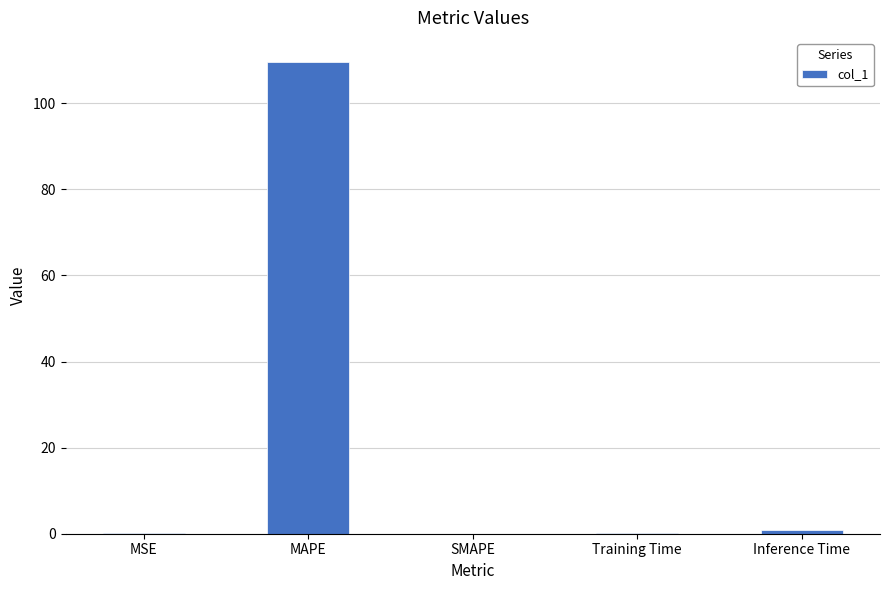

Is it true that the value at MSE is 0.1?

True